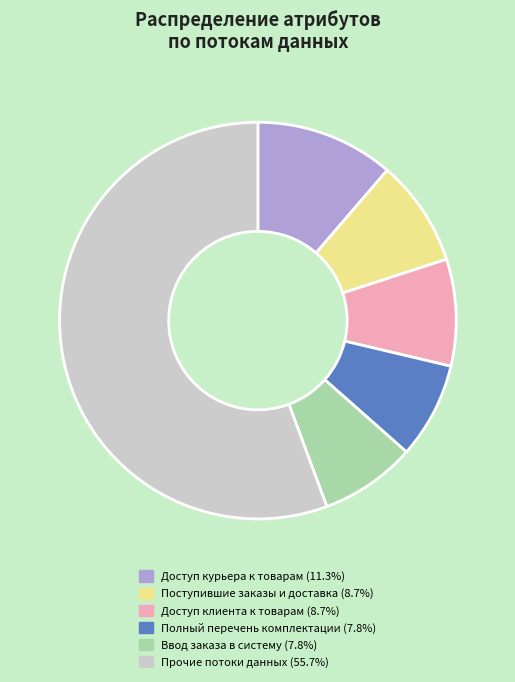

How many slices are in this pie chart?

6